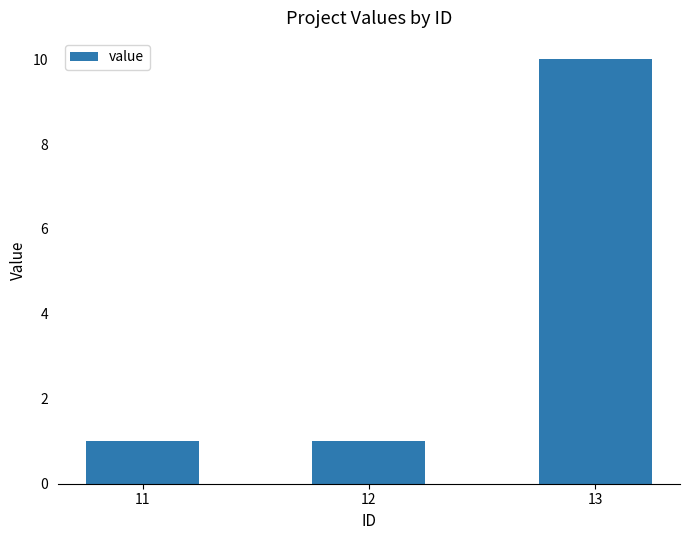

What is the greatest value displayed?

10